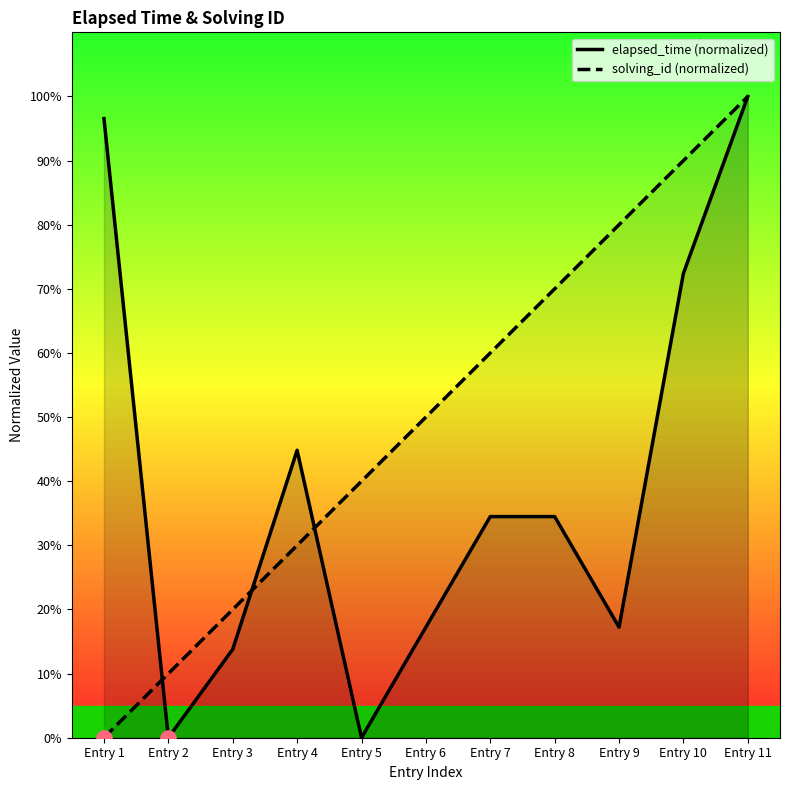

Which series has the widest spread of Y values?

elapsed_time (normalized)